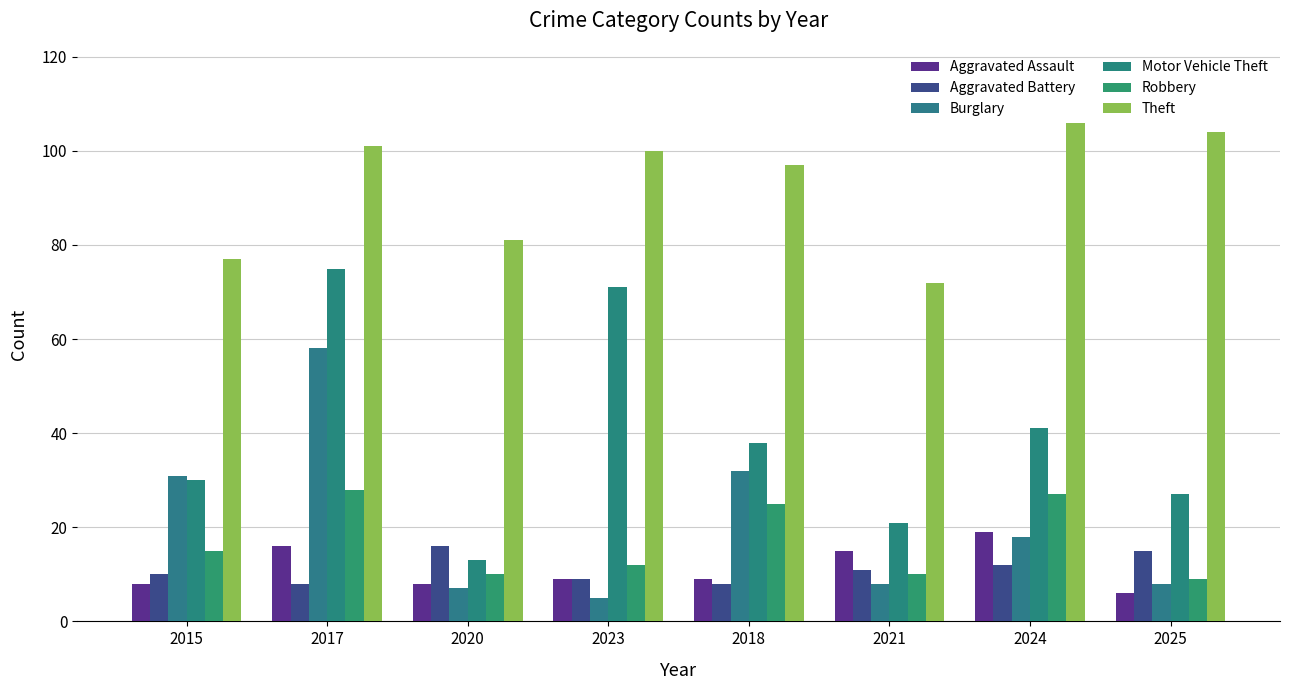

Rank the series by their maximum value, from highest to lowest.

Theft, Motor Vehicle Theft, Burglary, Robbery, Aggravated Assault, Aggravated Battery